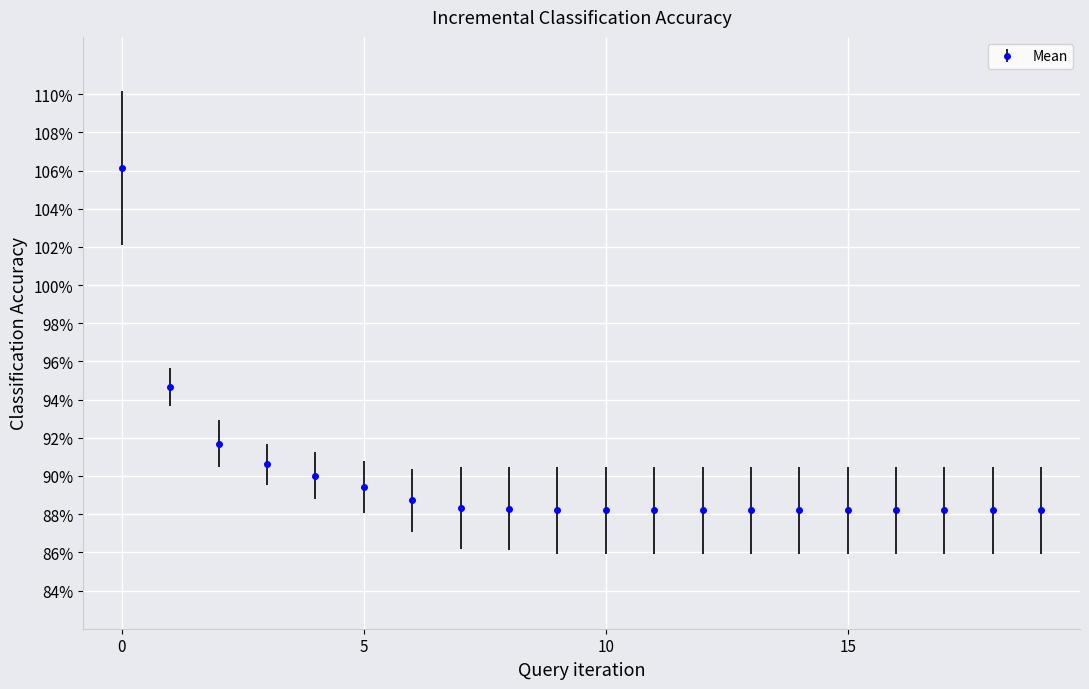

What is the minimum value shown in the chart?

88.2